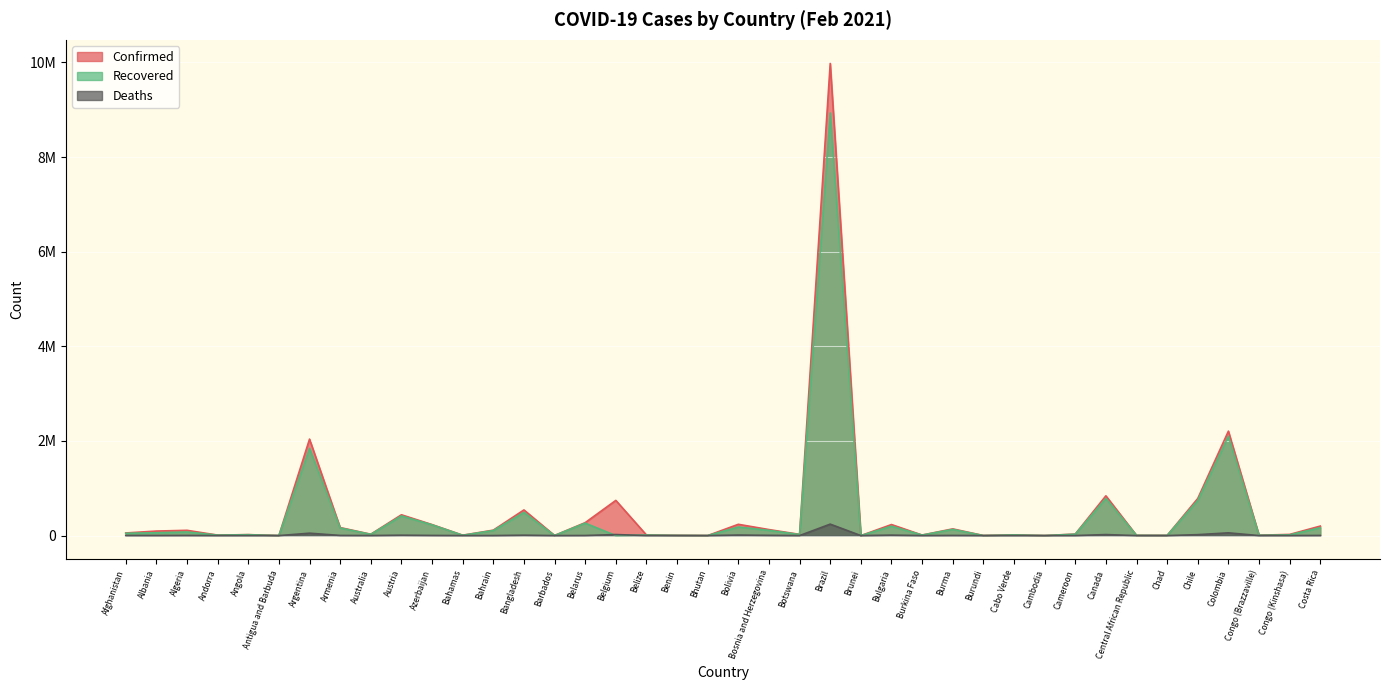

Reading left to right, extract all data points from this chart.

Confirmed: Afghanistan=55557	Albania=95726	Algeria=111247	Andorra=10583	Angola=20400	Antigua and Barbuda=525	Argentina=2039124	Armenia=169820	Australia=28912	Austria=439841	Azerbaijan=232636	Bahamas=8383	Bahrain=115057	Bangladesh=542268	Barbados=2457	Belarus=273659	Belgium=743882	Belize=12195	Benin=5143	Bhutan=866	Bolivia=238495	Bosnia and Herzegovina=127135	Botswana=25802	Brazil=9978747	Brunei=185	Bulgaria=233342	Burkina Faso=11672	Burma=141709	Burundi=1895	Cabo Verde=14848	Cambodia=483	Cameroon=32098	Canada=840355	Central African Republic=4997	Chad=3724	Chile=784314	Colombia=2207701	Congo (Brazzaville)=8419	Congo (Kinshasa)=24794	Costa Rica=200888
Recovered: Afghanistan=48798	Albania=59684	Algeria=76489	Andorra=10066	Angola=18951	Antigua and Barbuda=213	Argentina=1842878	Armenia=161577	Australia=26134	Austria=416431	Azerbaijan=227271	Bahamas=7071	Bahrain=107016	Bangladesh=489932	Barbados=1698	Belarus=263368	Belgium=0	Belize=11708	Benin=4119	Bhutan=856	Bolivia=181338	Bosnia and Herzegovina=110752	Botswana=21893	Brazil=8933402	Brunei=178	Bulgaria=198888	Burkina Faso=11012	Burma=131171	Burundi=773	Cabo Verde=14338	Cambodia=470	Cameroon=29609	Canada=785895	Central African Republic=4908	Chad=3223	Chile=743306	Colombia=2099628	Congo (Brazzaville)=7019	Congo (Kinshasa)=15657	Costa Rica=166979
Deaths: Afghanistan=2430	Albania=1600	Algeria=2947	Andorra=107	Angola=496	Antigua and Barbuda=10	Argentina=50616	Armenia=3156	Australia=909	Austria=8312	Azerbaijan=3190	Bahamas=179	Bahrain=410	Bangladesh=8329	Barbados=28	Belarus=1885	Belgium=21793	Belize=314	Benin=65	Bhutan=1	Bolivia=11303	Bosnia and Herzegovina=4962	Botswana=226	Brazil=242090	Brunei=3	Bulgaria=9744	Burkina Faso=138	Burma=3191	Burundi=3	Cabo Verde=141	Cambodia=0	Cameroon=479	Canada=21461	Central African Republic=63	Chad=132	Chile=19659	Colombia=58134	Congo (Brazzaville)=123	Congo (Kinshasa)=695	Costa Rica=2745